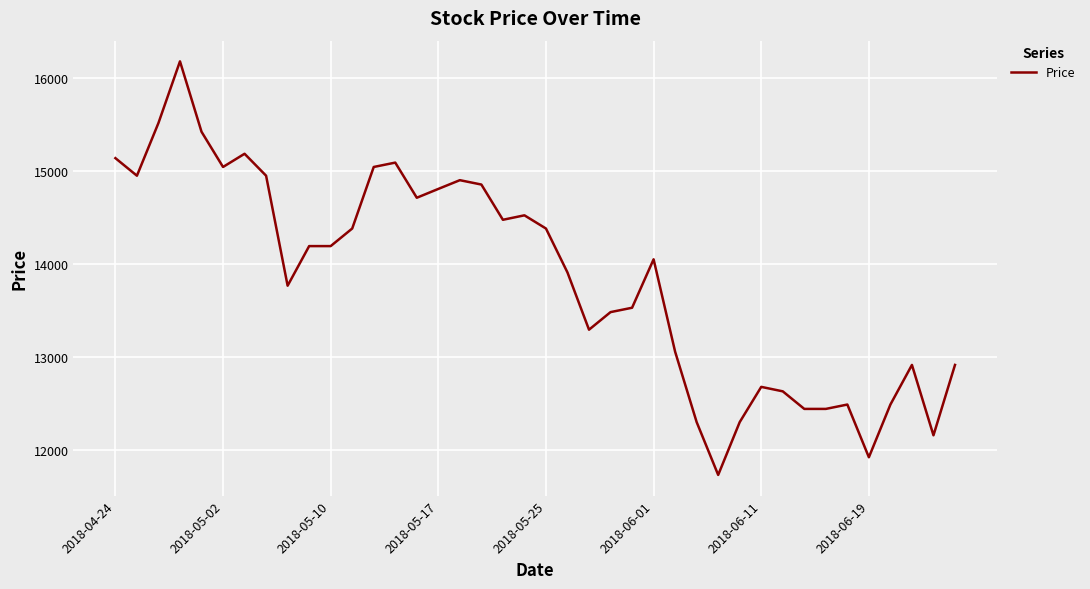

What is the difference between the second highest and second lowest values?

3595